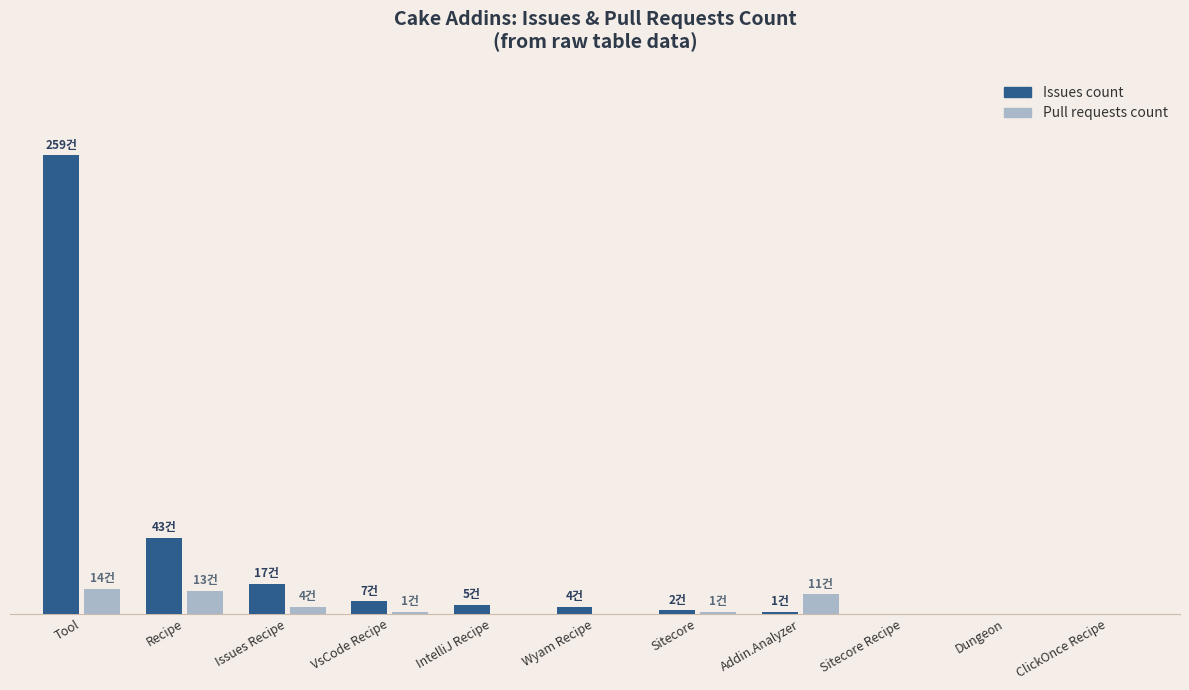

What is the difference between the second highest and minimum values in the Issues count series?

43